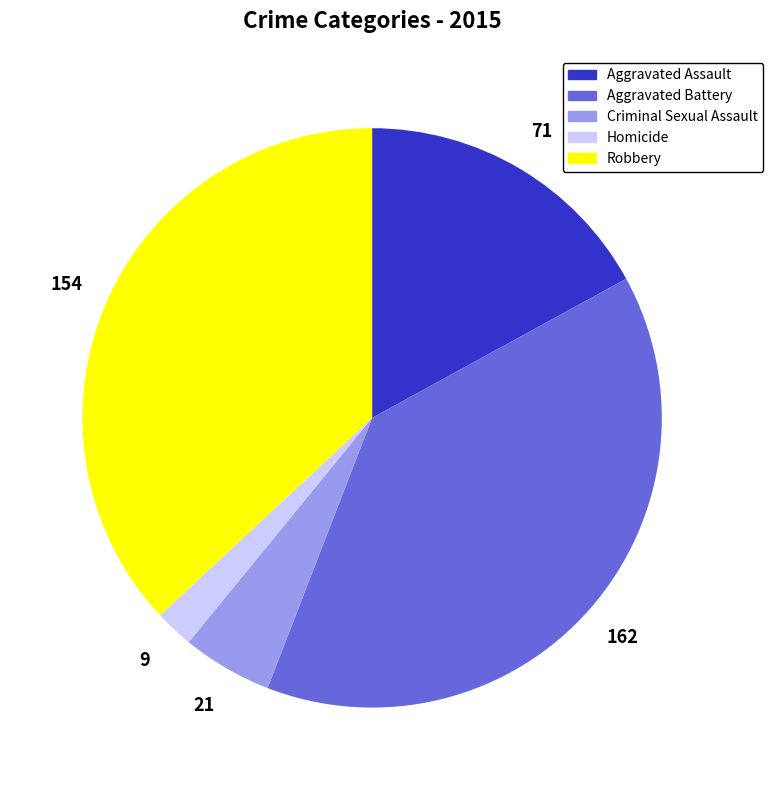

Rank the categories by value from lowest to highest.

Homicide, Criminal Sexual Assault, Aggravated Assault, Robbery, Aggravated Battery